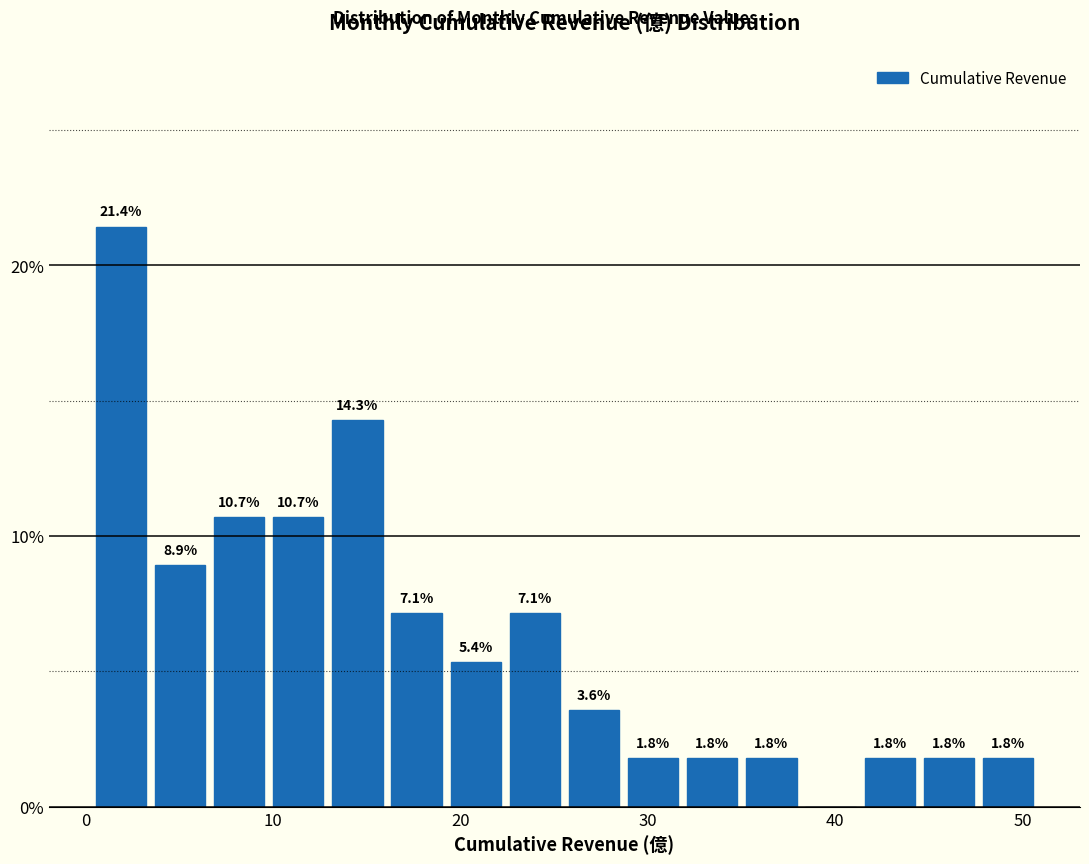

Read against the x-axis, roughly where is the centre of the tallest bar?

2